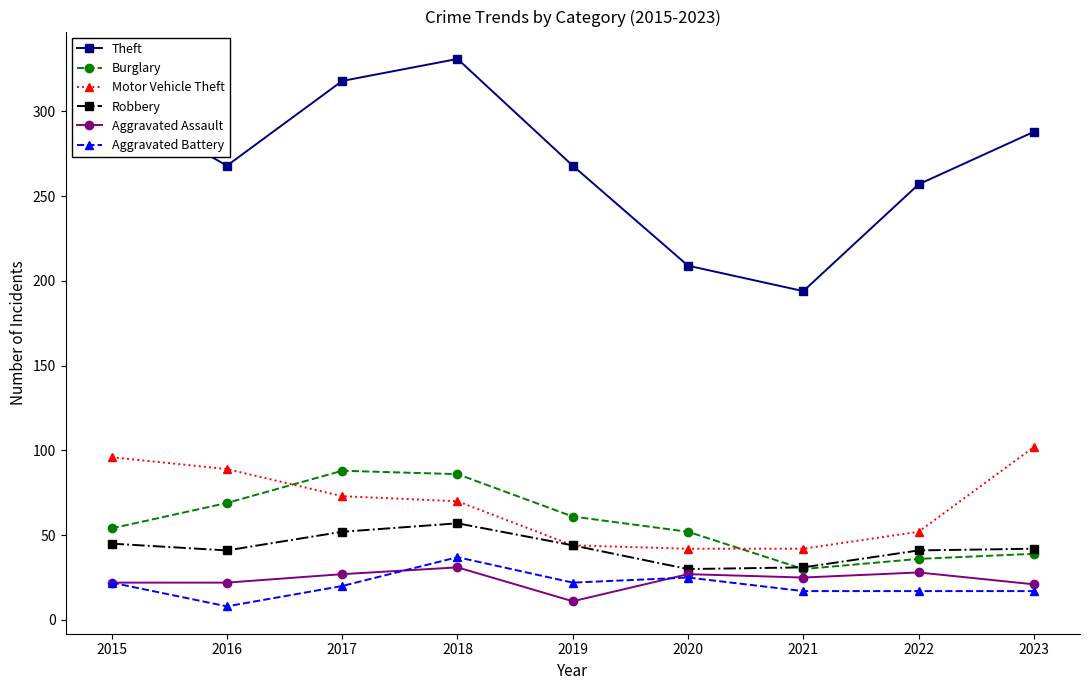

Which category has the lowest value across all series?

2016